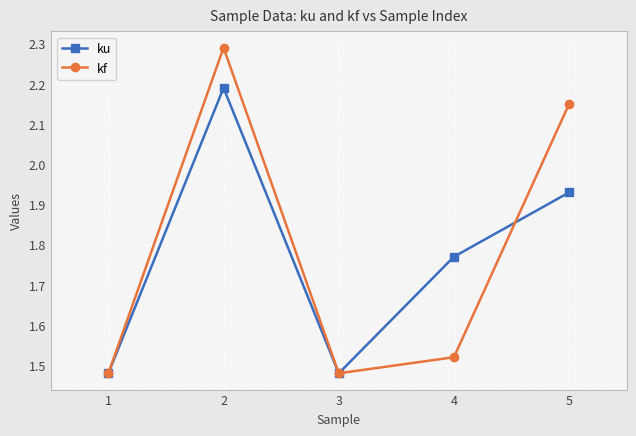

What is the difference between the ku values at 3 and 2?

0.7